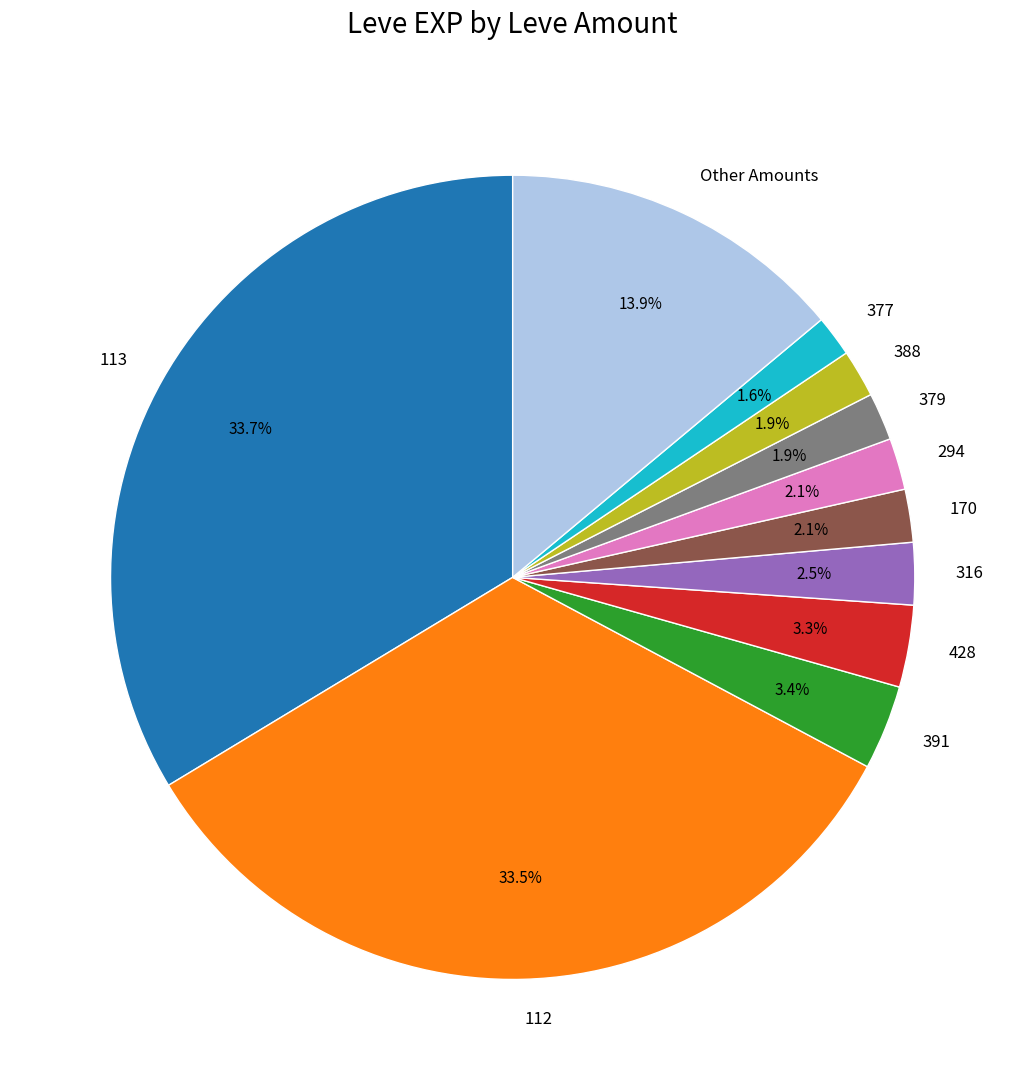

Count the number of slices in the pie.

11